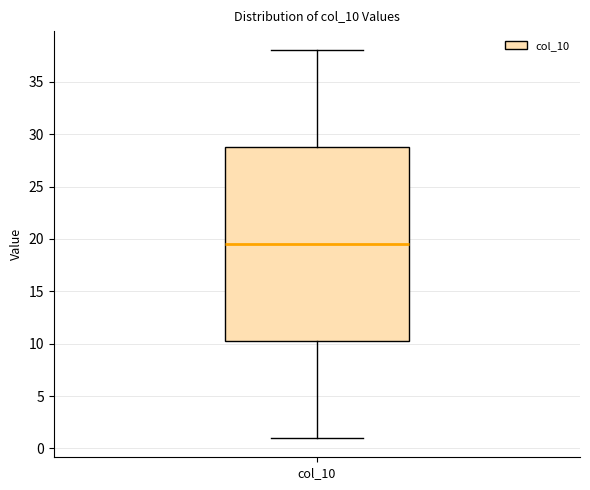

Transcribe this box plot: give where the median line is, the range the box spans, and where the two whiskers end, as read against the y-axis. The values are not printed on the chart, so give them approximately, as read against the axis.

median 19.5, box 10.5 to 29.0, whiskers 1.0 to 38.0